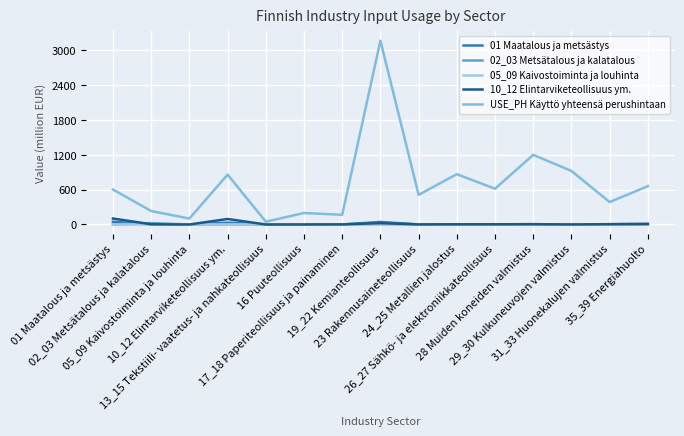

At which category is the sum across all series the highest?

19_22 Kemianteollisuus